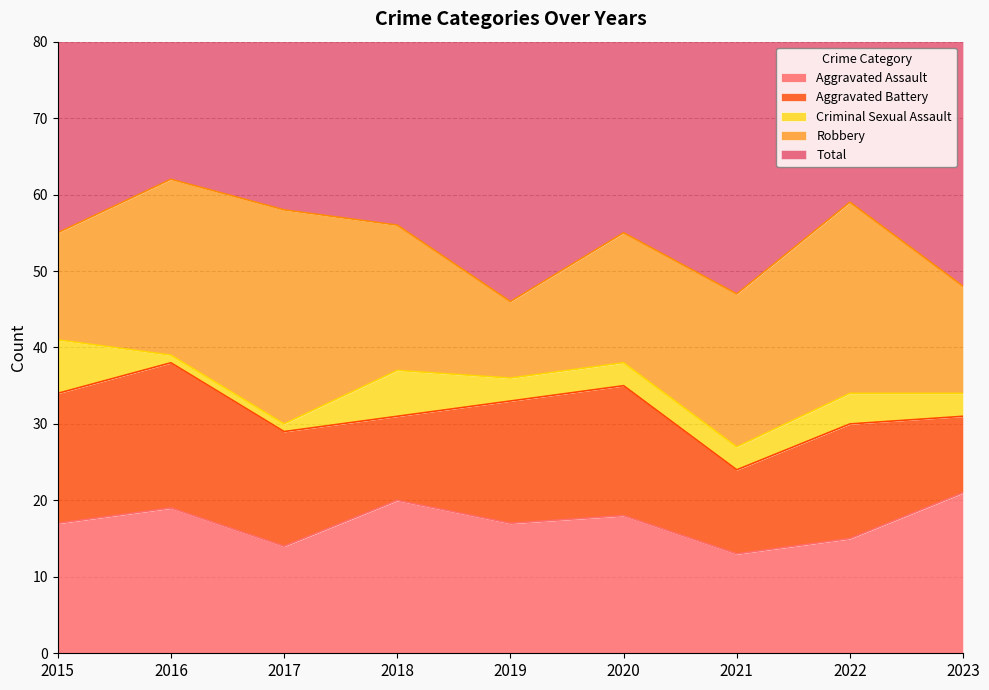

What is the difference between the second highest and second lowest values in the Robbery series?

11